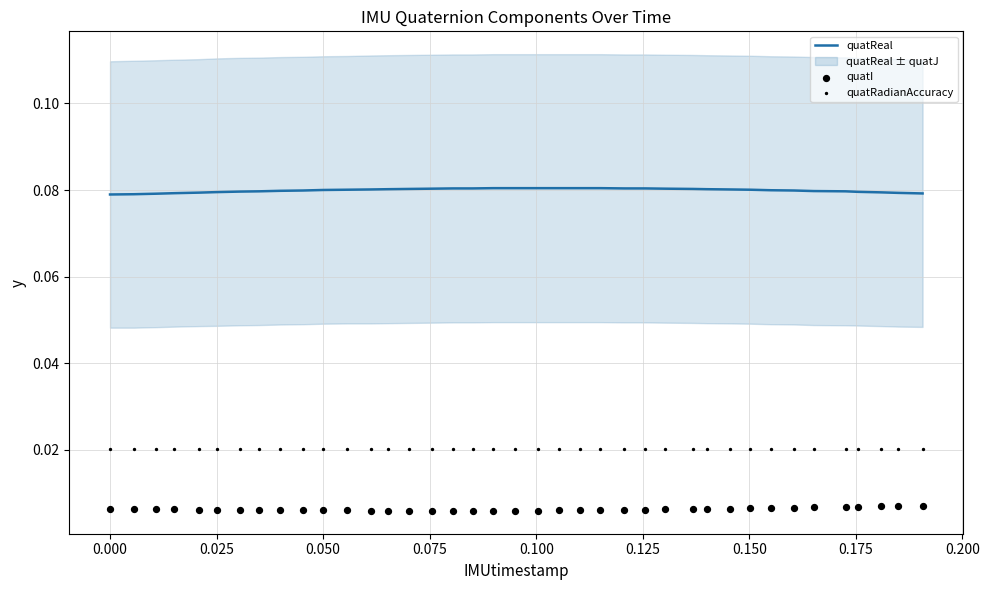

What are all the series names shown in the legend?

quatReal, quatI, quatRadianAccuracy